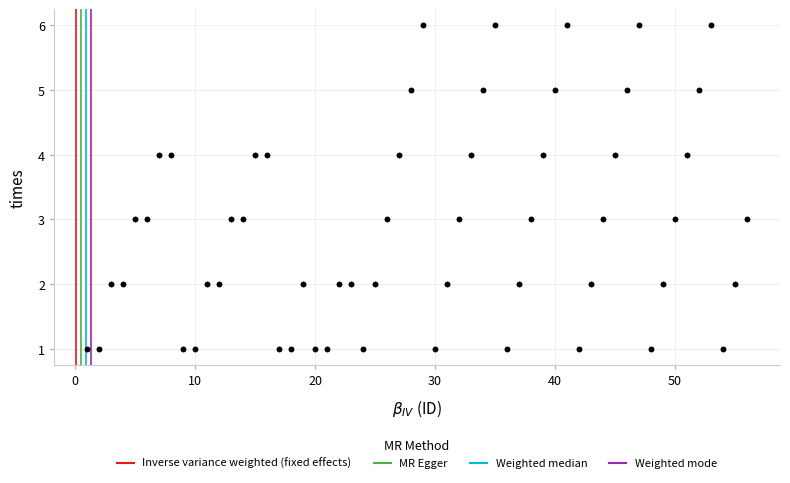

What is the range of Y values (max minus min)?

5